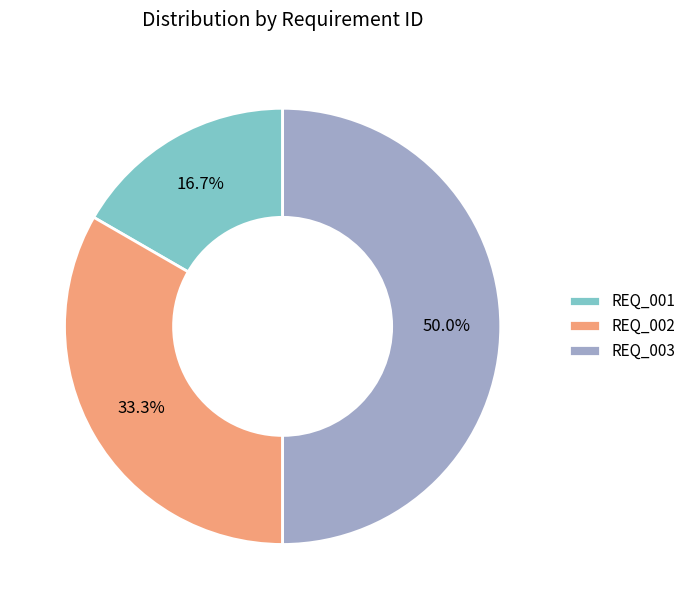

To the nearest percent, what is the combined percentage of REQ_003 and REQ_001?

67%